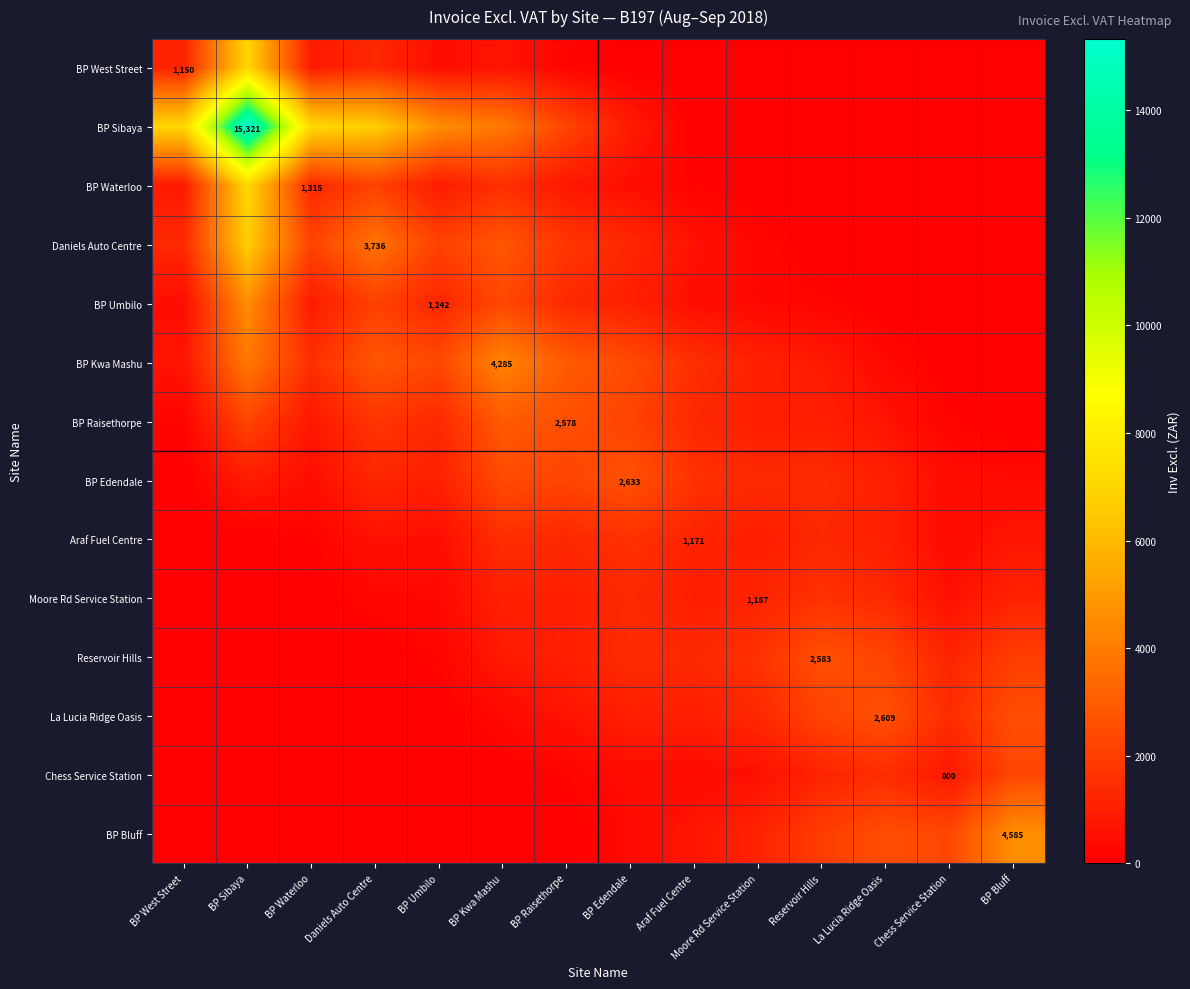

What is the sum of the Araf Fuel Centre values at Chess Service Station and BP Edendale?

2010.8